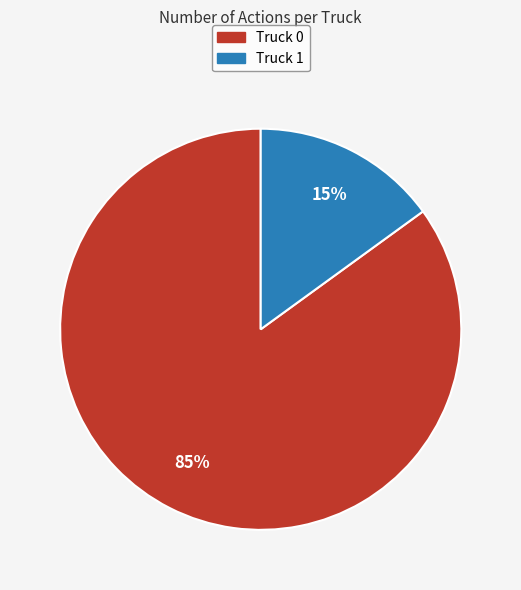

Do Truck 0 and Truck 1 together represent more than half of the pie?

Yes